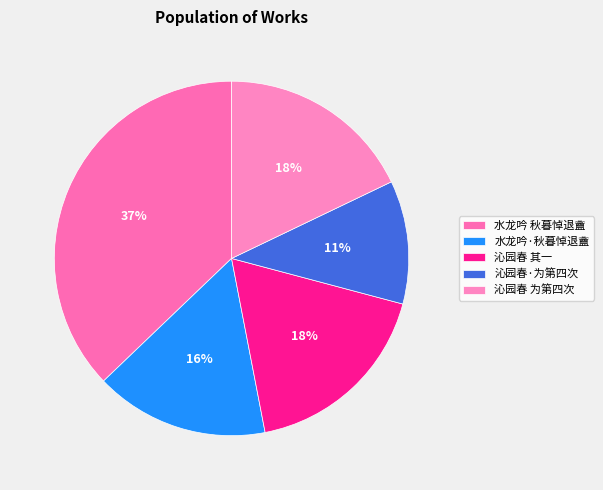

What is the smallest slice in the pie chart?

沁园春·为第四次